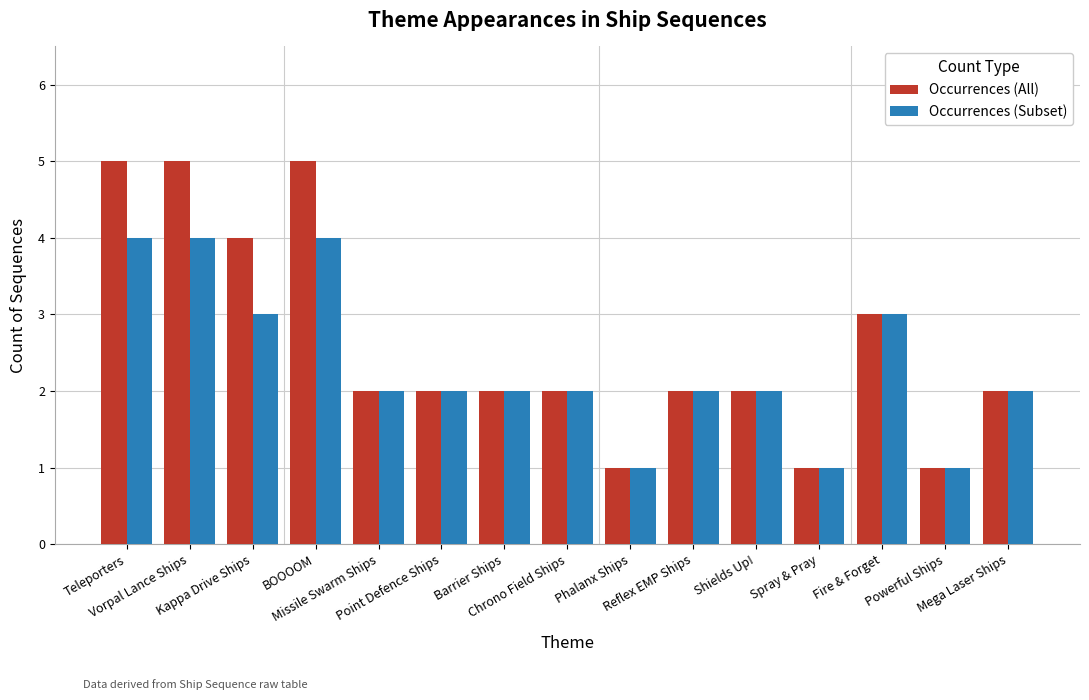

What is the total value across all series at Kappa Drive Ships?

7